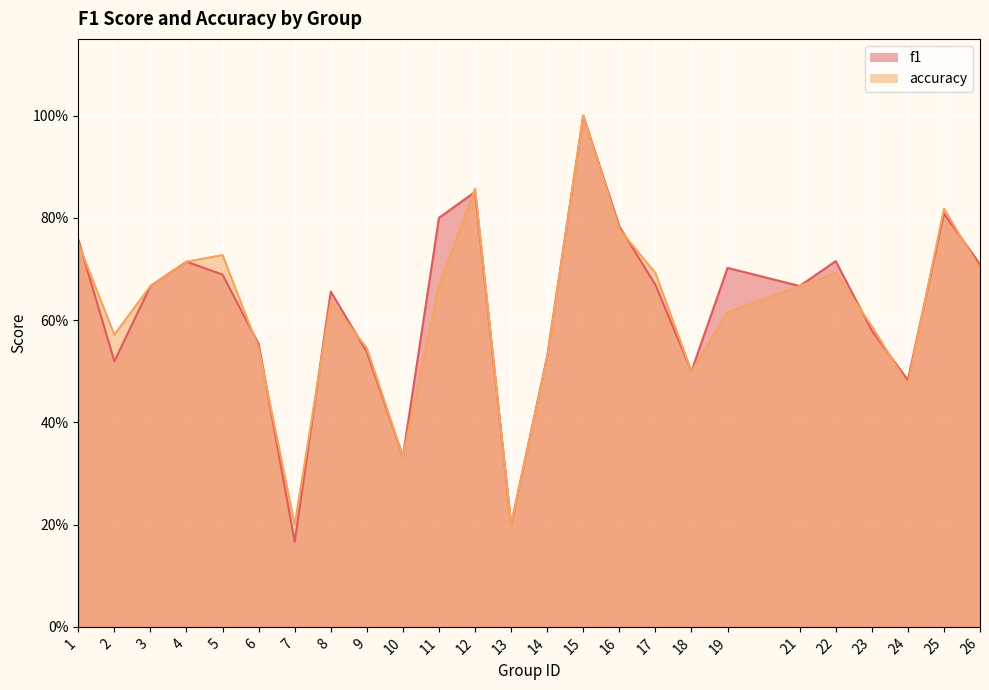

At which label does accuracy reach its minimum?

7